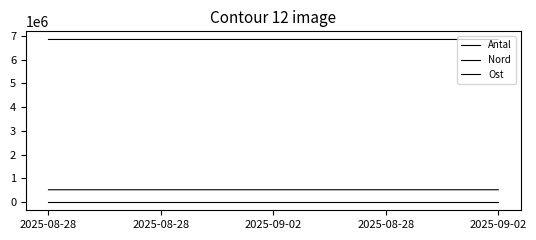

Which has a higher value, 2025-08-28 or 2025-08-28?

2025-08-28